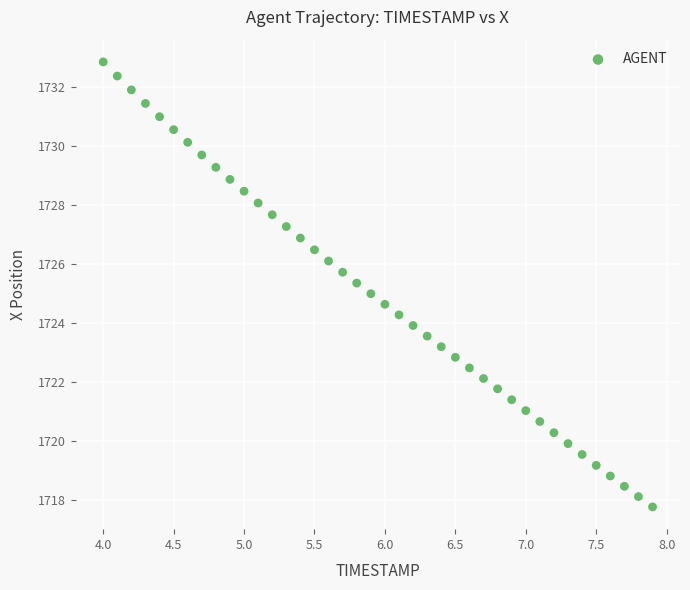

What is the range of X values (max minus min)?

3.9